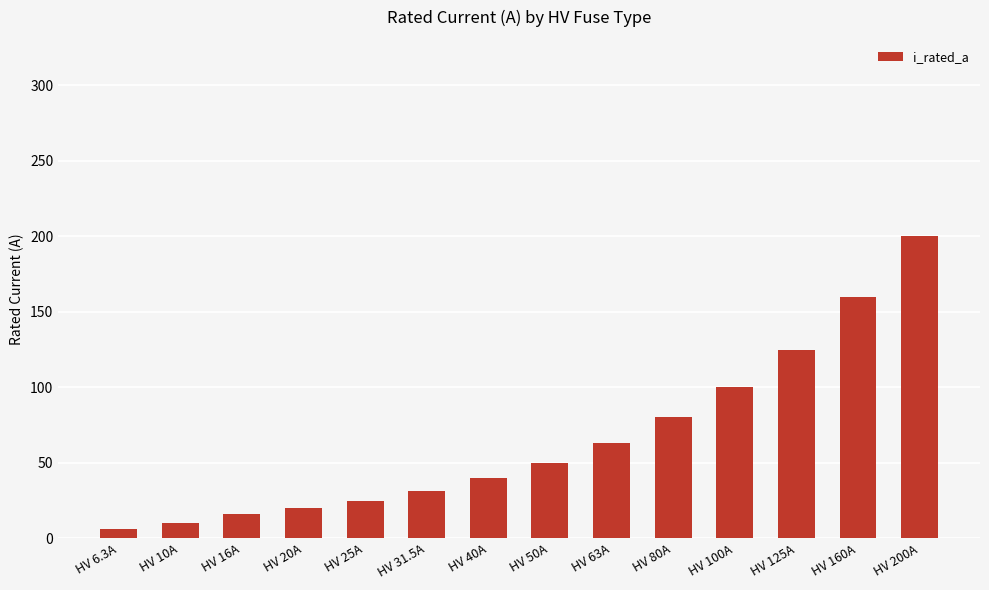

What is the sum of the values at HV 50A and HV 80A?

130.0